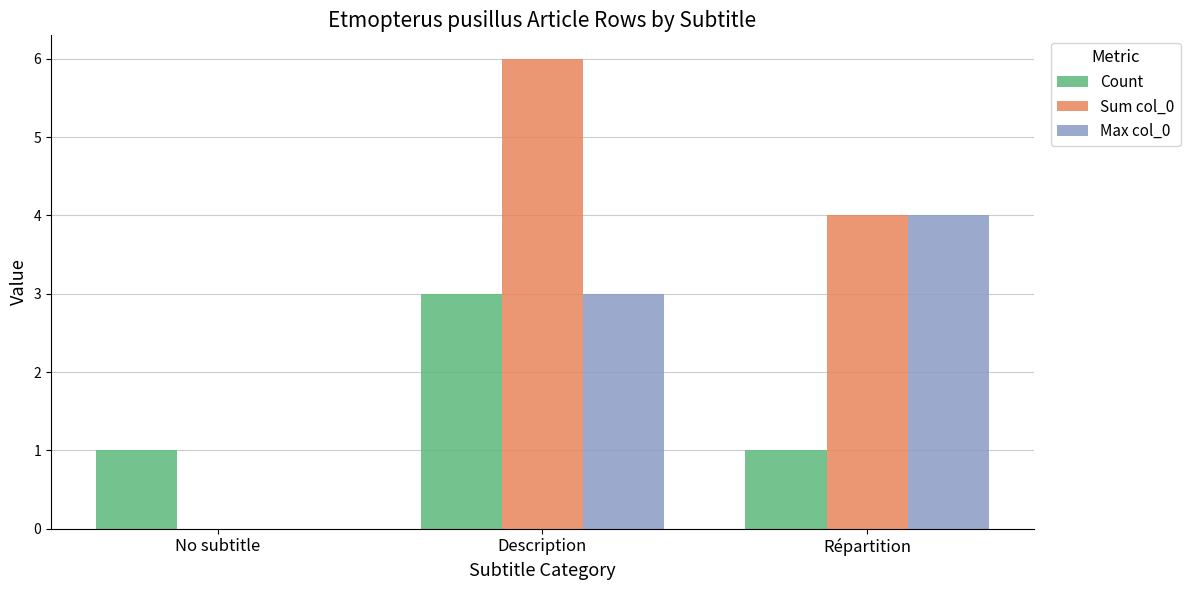

True or false: Max col_0 has a value of -2 at No subtitle.

False